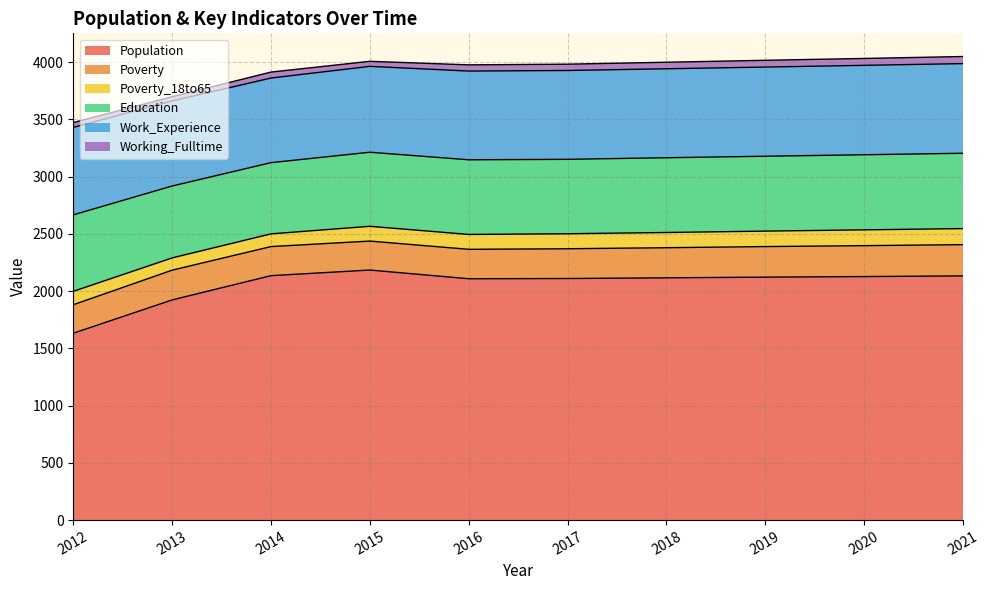

Rank the categories by Education value from highest to lowest.

2012, 2021, 2020, 2019, 2018, 2016, 2017, 2015, 2013, 2014